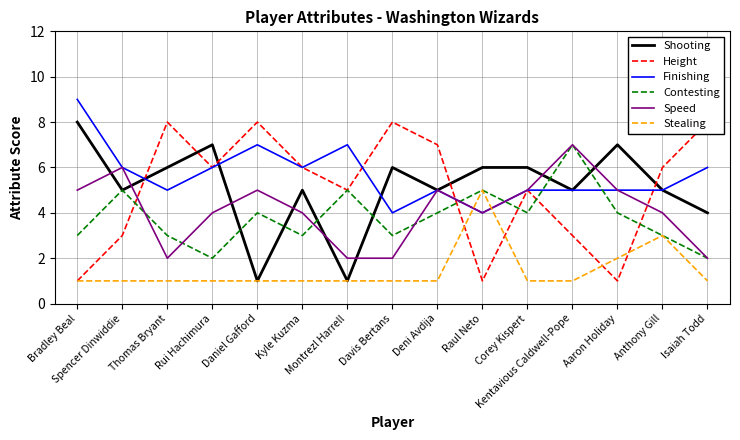

After their last crossing, which series has the higher values: Contesting or Height?

Height